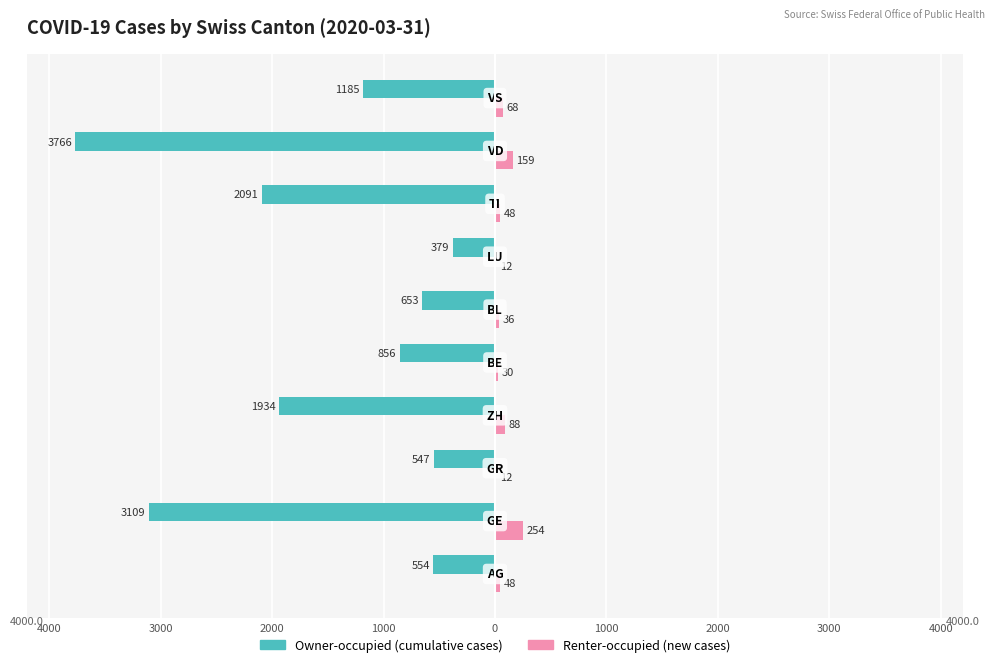

What is the minimum value for Renter-occupied (new cases)?

12